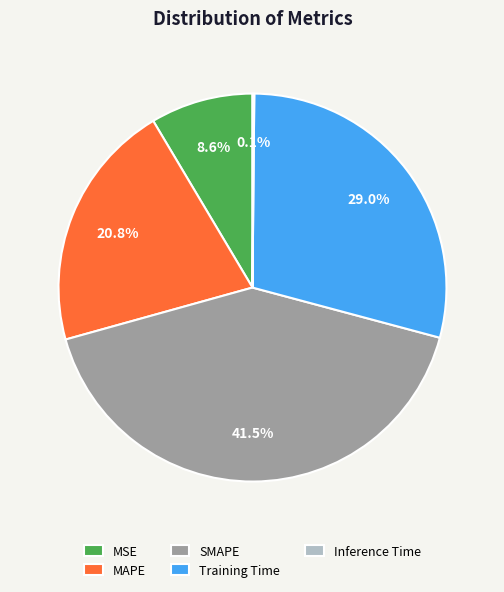

What percentage is the MSE slice, to the nearest percent?

9%